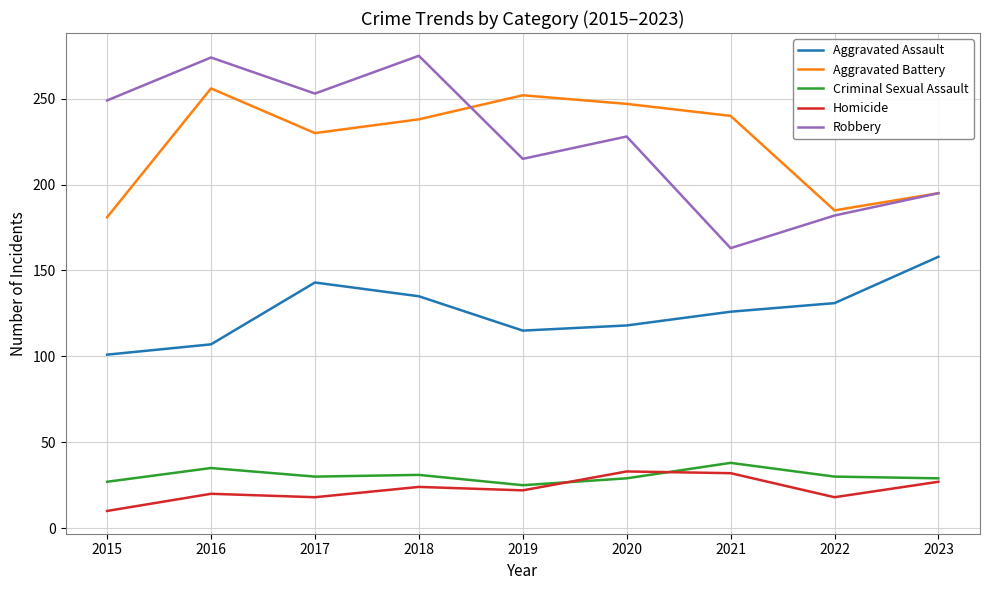

What is the maximum value shown in the chart?

275